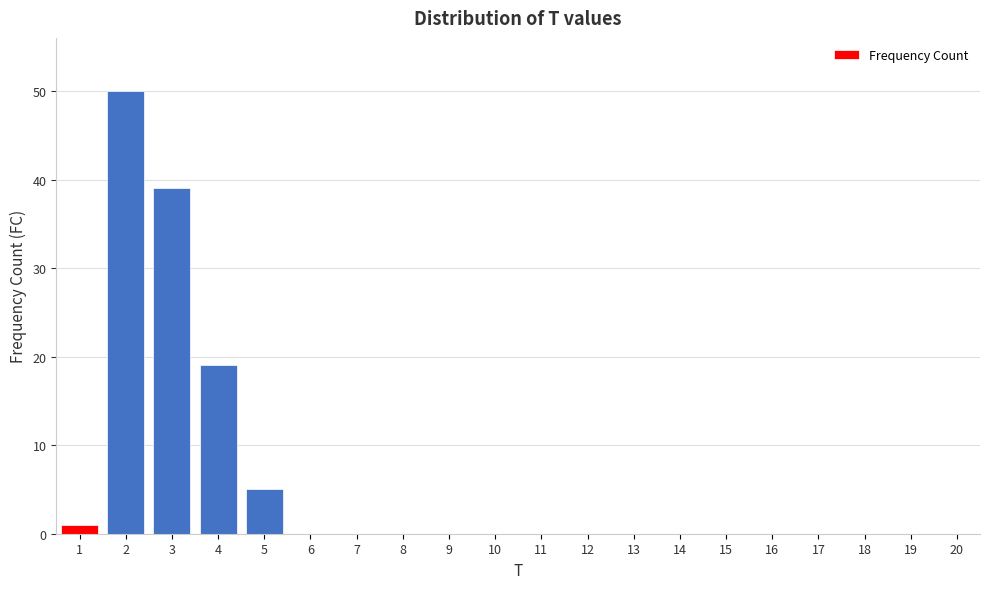

Reading right to left, what are all the values shown in this chart?

20=0	19=0	18=0	17=0	16=0	15=0	14=0	13=0	12=0	11=0	10=0	9=0	8=0	7=0	6=0	5=5	4=19	3=39	2=50	1=1